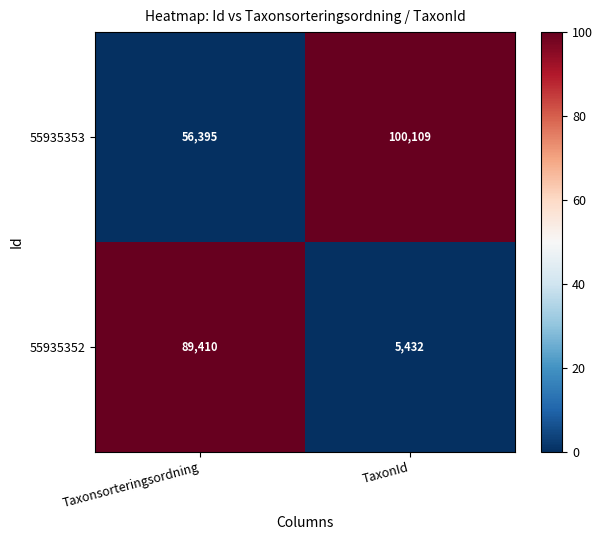

Reading left to right, transcribe all the data shown in this chart.

55935353: 56395	100109
55935352: 89410	5432